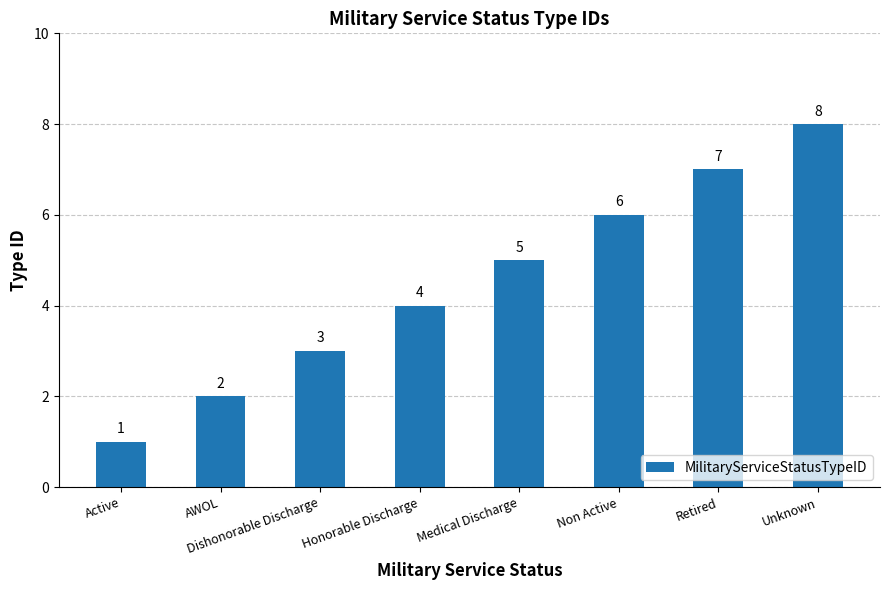

List the labels in order of value, smallest first.

Active, AWOL, Dishonorable Discharge, Honorable Discharge, Medical Discharge, Non Active, Retired, Unknown